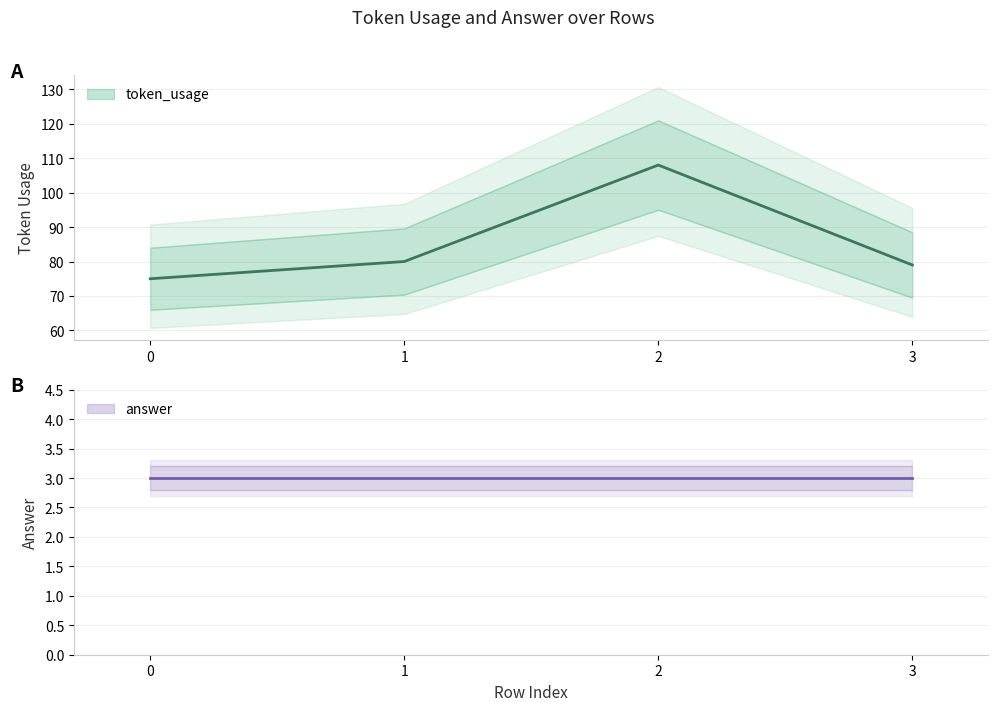

At which category does the chart reach its peak across all series?

2